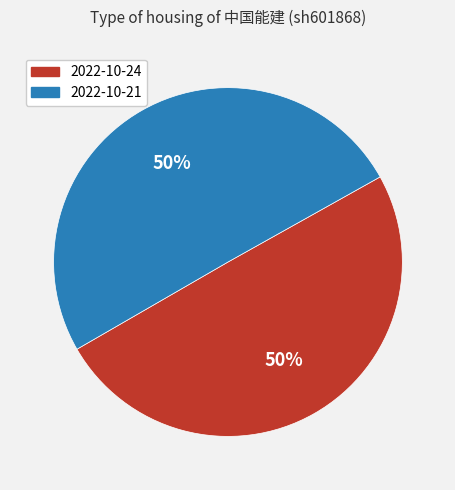

To the nearest percent, what is the average slice percentage?

50%